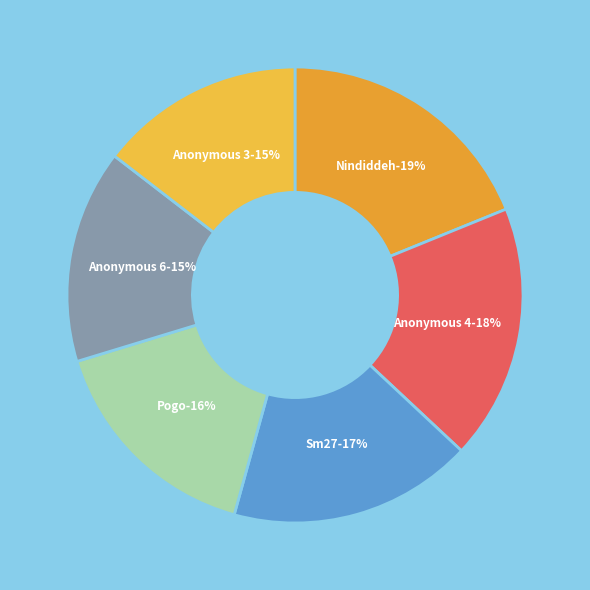

Which slice is the largest?

Nindiddeh